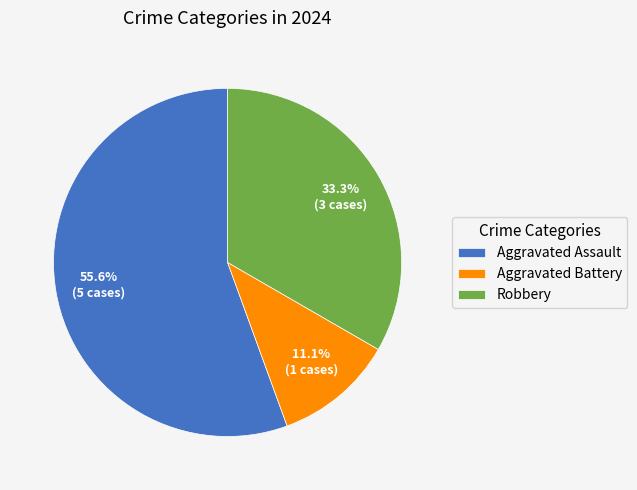

What is the total percentage of Aggravated Assault and Aggravated Battery?

66.7%